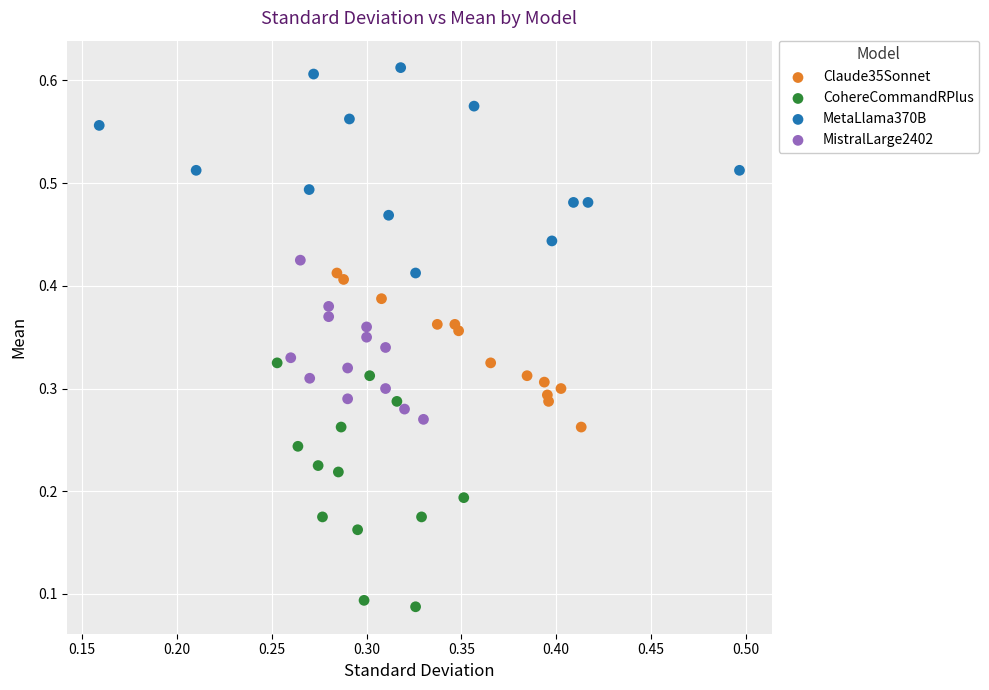

What are all the series names shown in the legend?

Claude35Sonnet, CohereCommandRPlus, MetaLlama370B, MistralLarge2402